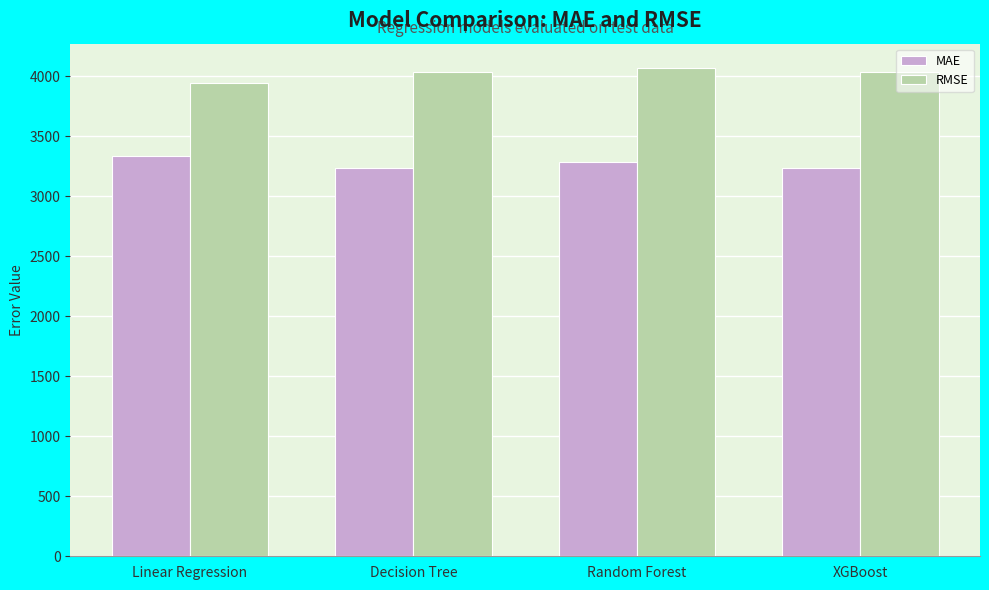

At XGBoost, list the series in order from smallest to largest.

MAE, RMSE